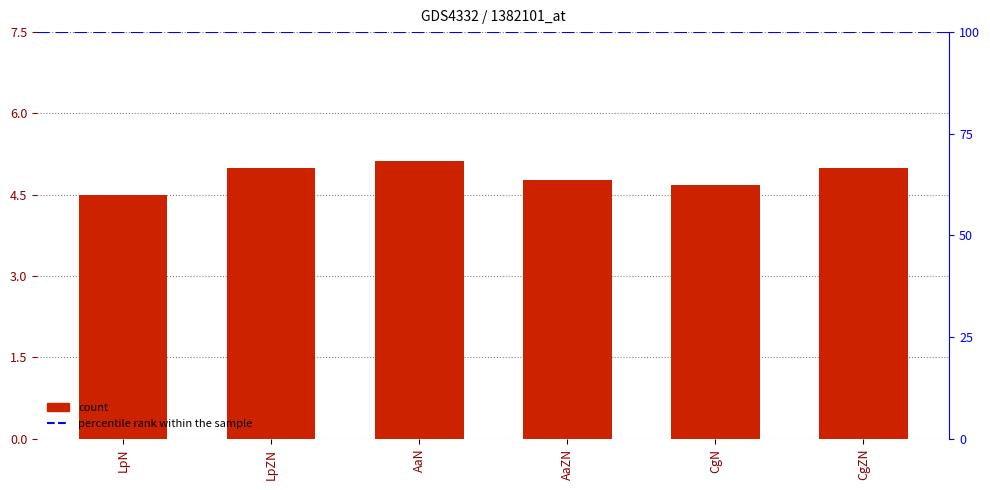

What is the ratio of the value at AaZN to the value at CgN?

1.0